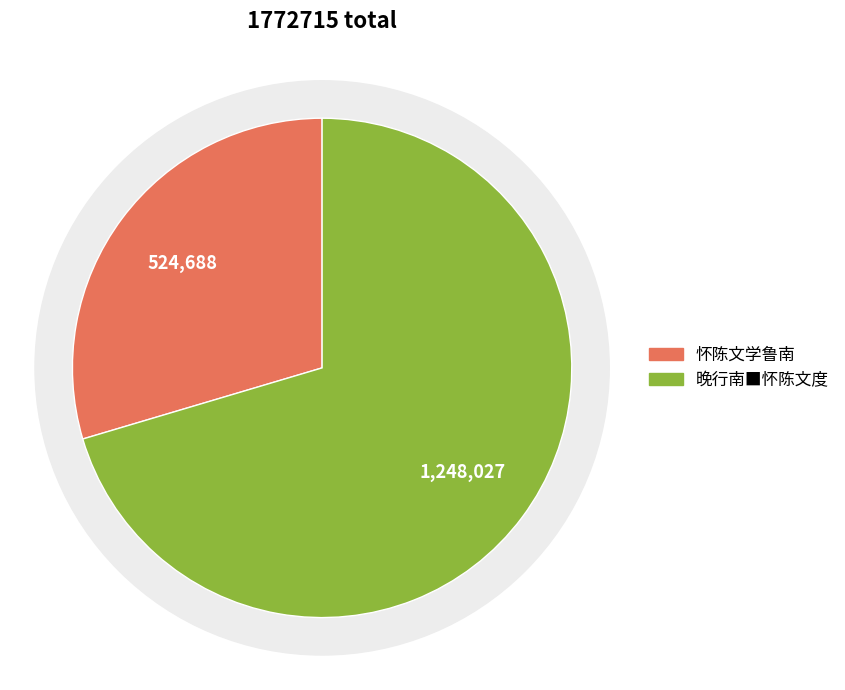

The 晚行南■怀陈文度 slice represents 57% of the pie. True or false?

False